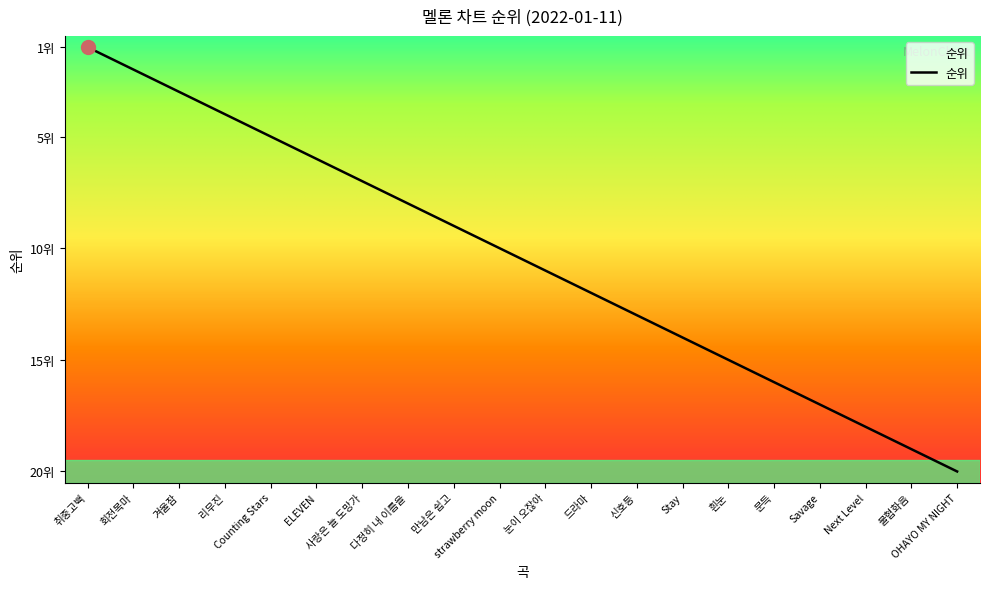

List the labels in order of value, largest first.

OHAYO MY NIGHT, 불협화음, Next Level, Savage, 문득, 흰눈, Stay, 신호등, 드라마, 눈이 오잖아, strawberry moon, 만남은 쉽고, 다정히 내 이름을, 사랑은 늘 도망가, ELEVEN, Counting Stars, 리무진, 겨울잠, 회전목마, 취중고백